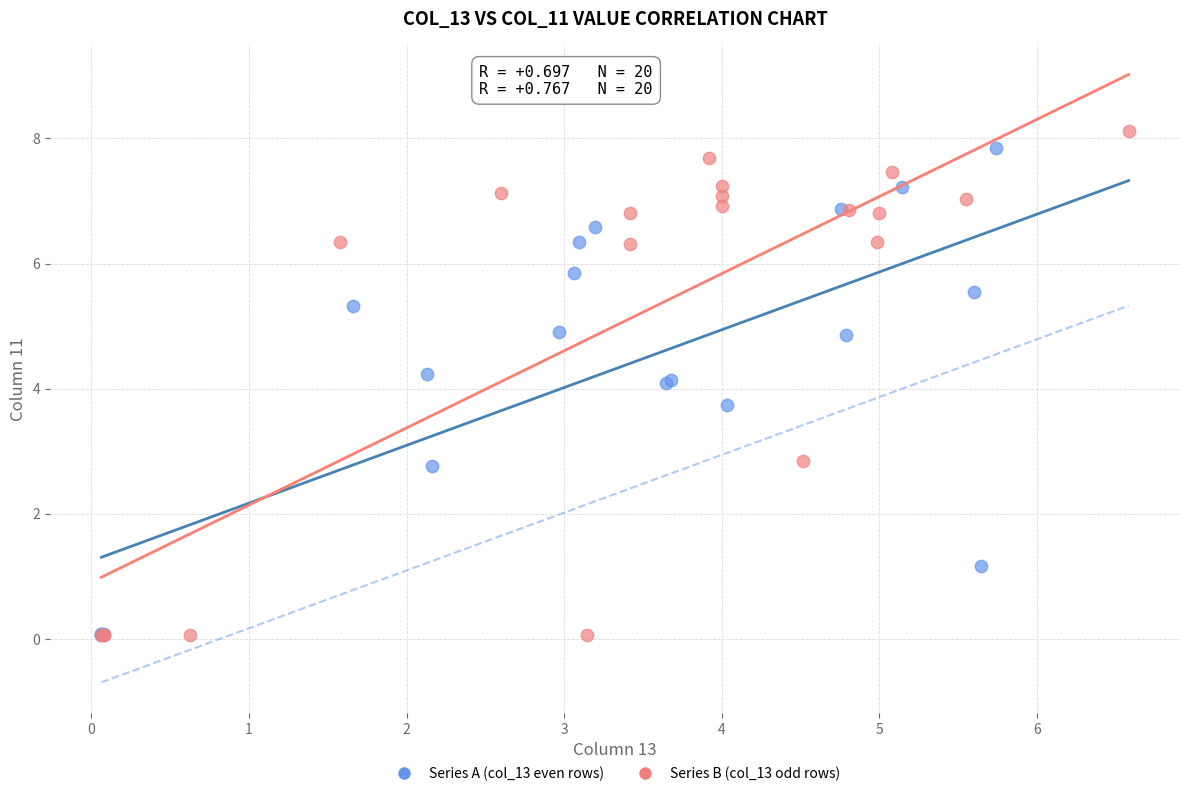

What are all the series names shown in the legend?

Series A (col_13 even rows), Series B (col_13 odd rows)